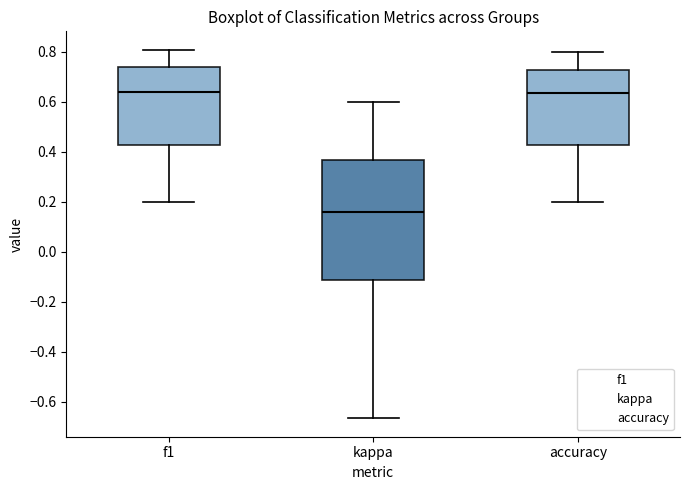

Reading left to right, read every box against the y-axis: the position of its median line, the range the box covers, and the ends of its whiskers. The values are not printed on the chart, so give them approximately, as read against the axis.

f1: median 0.64, box 0.42 to 0.74, whiskers 0.20 to 0.80
kappa: median 0.16, box -0.12 to 0.36, whiskers -0.66 to 0.60
accuracy: median 0.64, box 0.42 to 0.72, whiskers 0.20 to 0.80